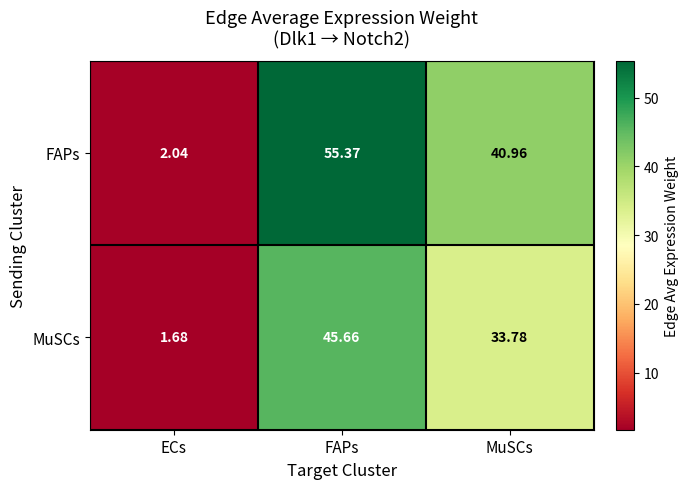

List the series in order of their overall mean, lowest first.

MuSCs, FAPs